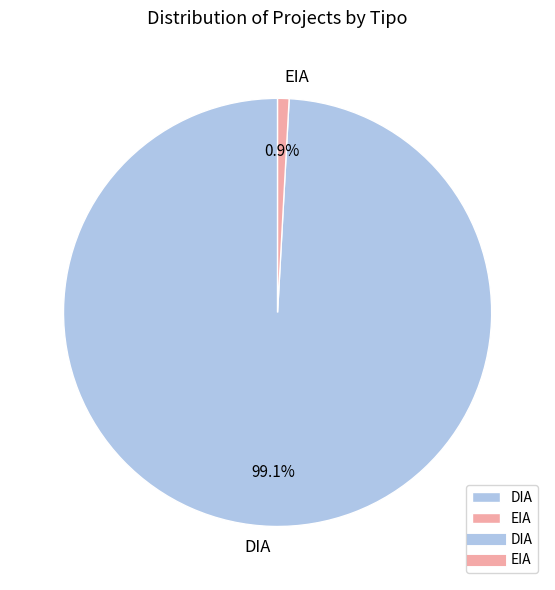

Rank the categories by value from lowest to highest.

EIA, DIA